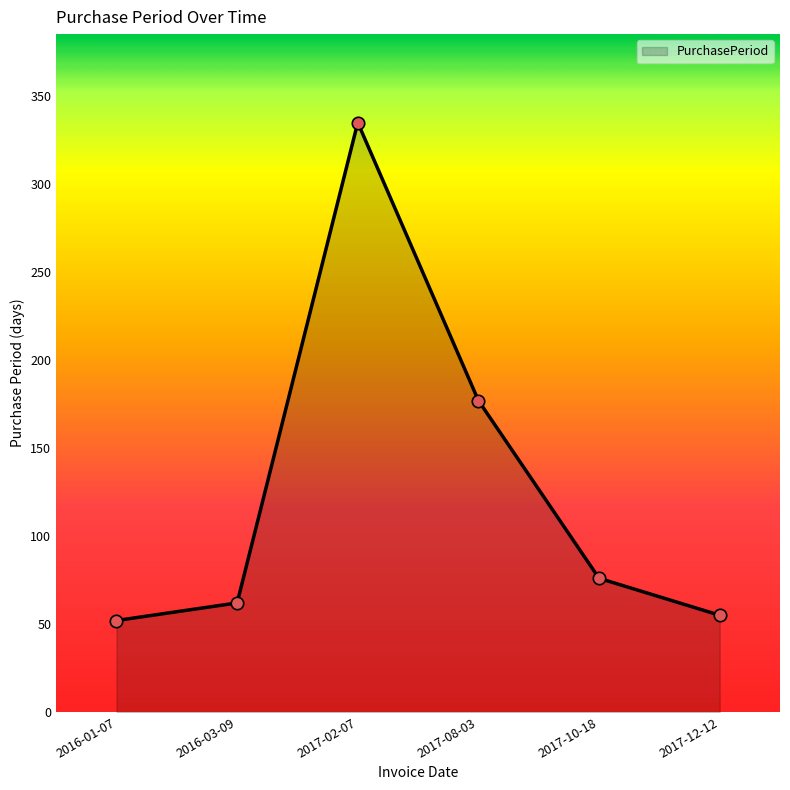

What is the change in value from 2017-08-03 to 2017-10-18?

-101